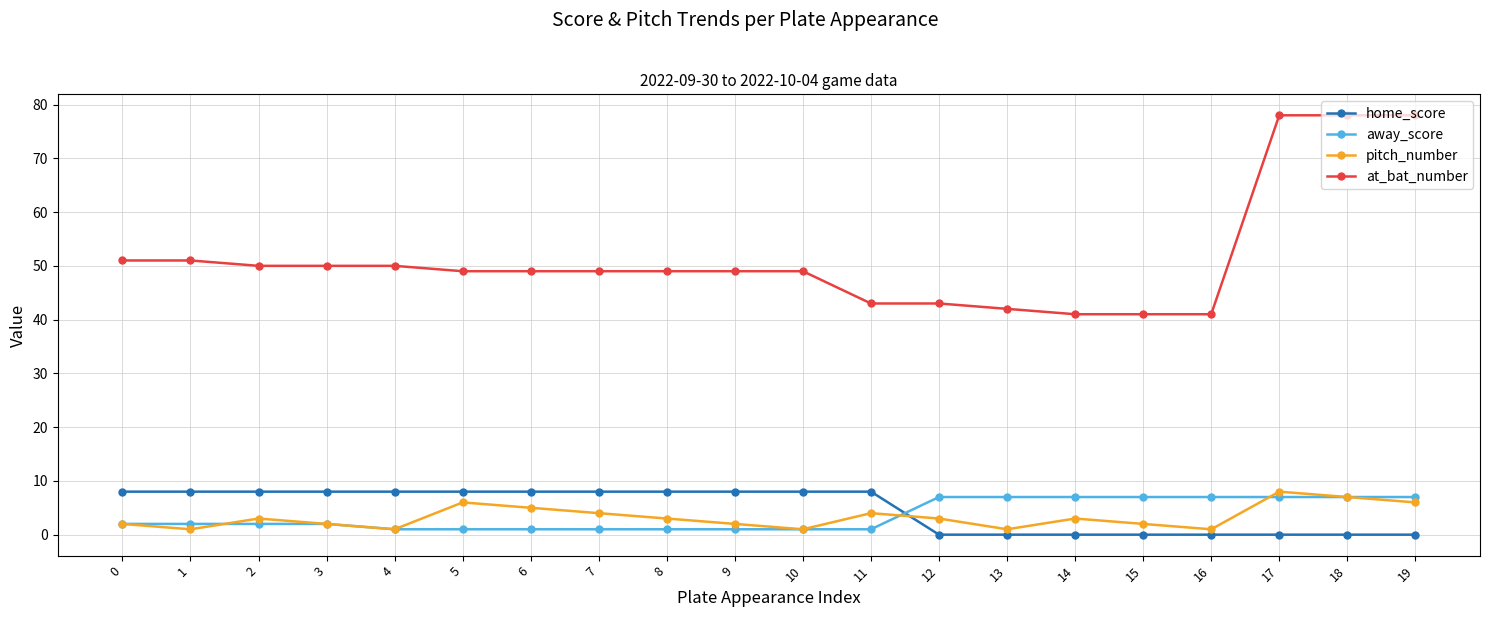

Does the chart display data point markers on the line(s)?

Yes